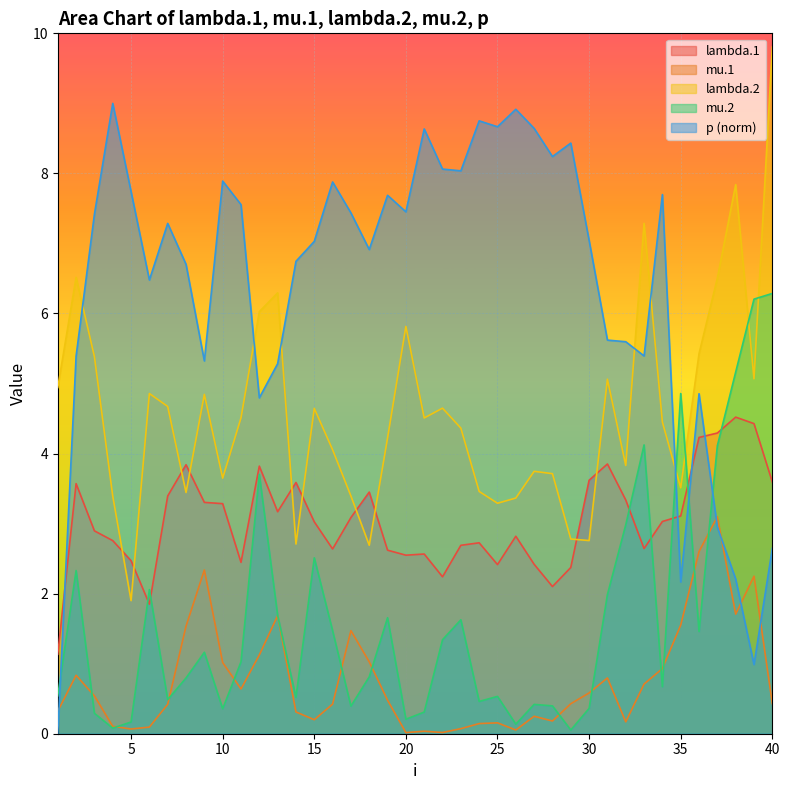

At which label is p closest to 4?

12